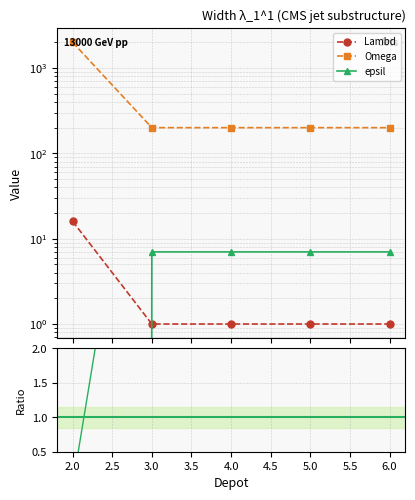

How many times do Lambd and epsil cross each other?

1